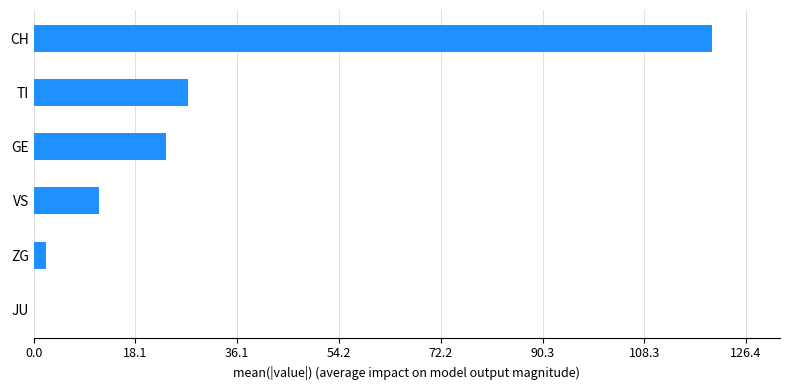

How many data points are above 23?

3